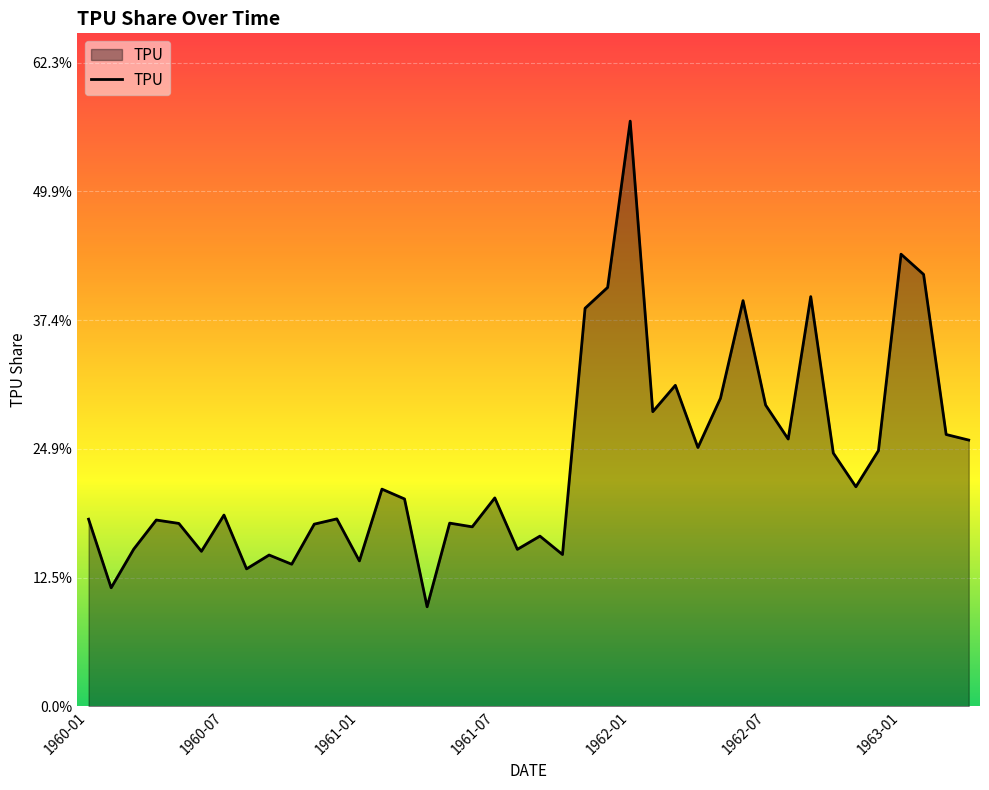

What is the smallest value displayed?

9.7